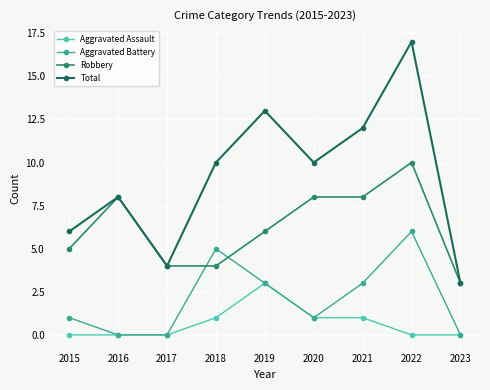

How many interior local valleys does the Total series have?

2